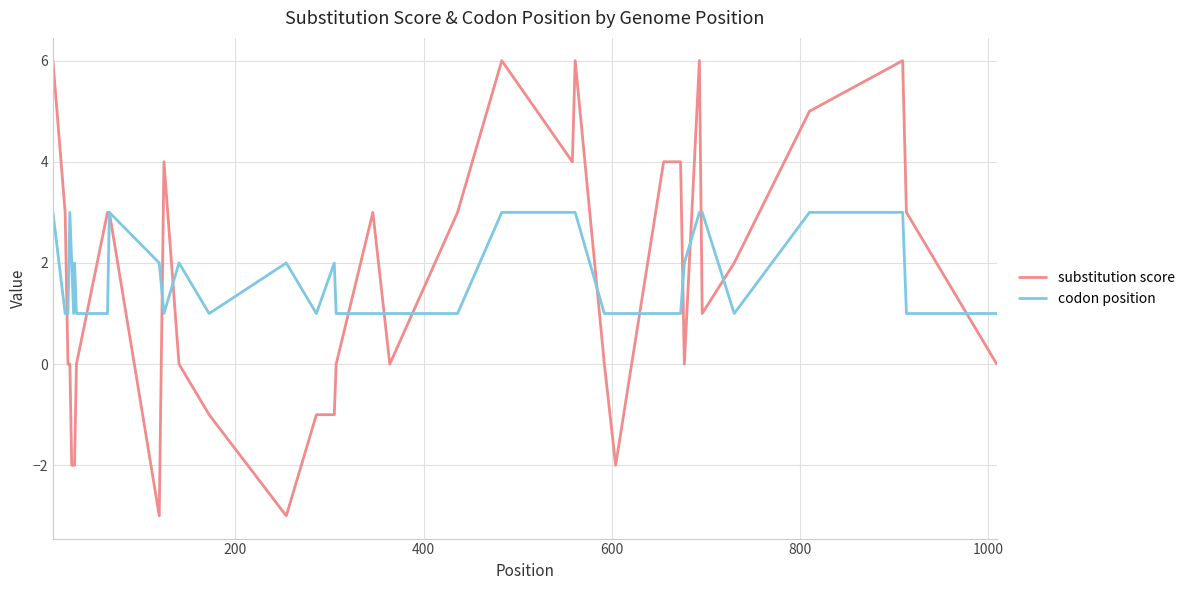

Reading right to left, list all the values displayed in this chart.

substitution score: 0	3	6	5	2	1	6	0	4	4	-2	0	6	4	6	3	0	3	0	-1	-1	-3	-1	0	4	-3	3	3	0	-2	-2	-2	0	0	3	6
codon position: 1	1	3	3	1	3	3	2	1	1	1	1	3	3	3	1	1	1	1	2	1	2	1	2	1	2	3	1	1	2	1	2	3	1	1	3